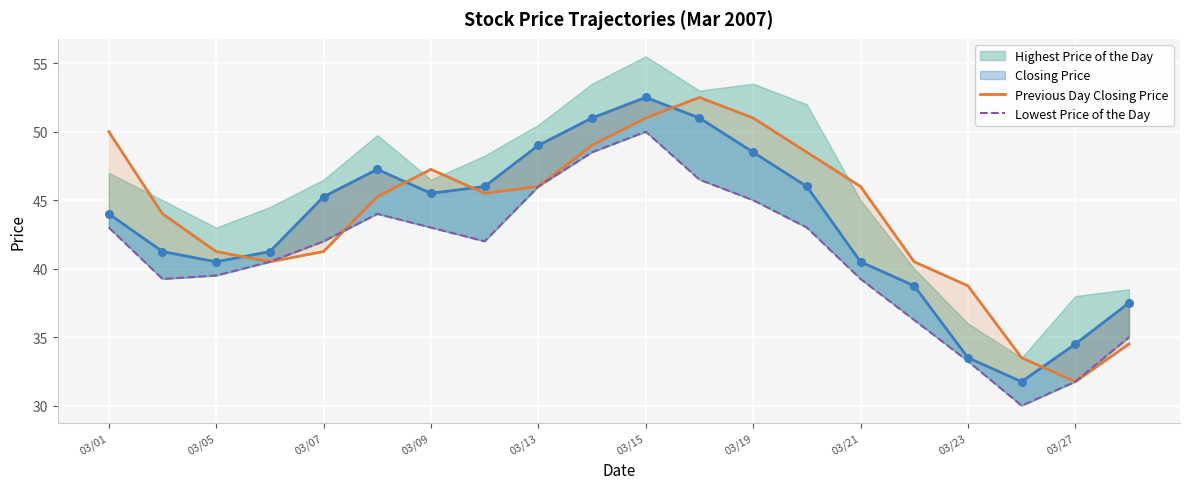

At which category is the sum across all series the highest?

03/15